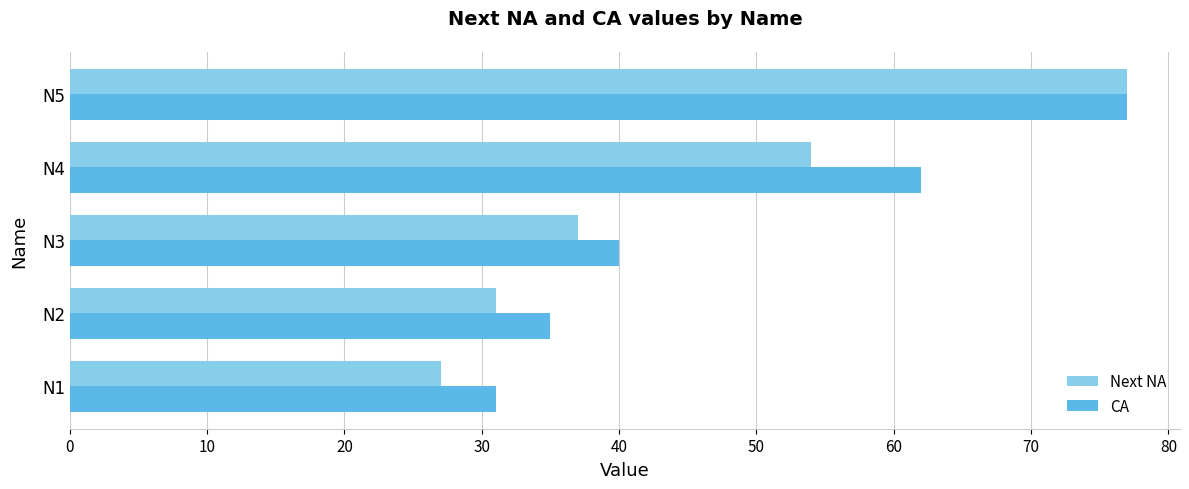

What is the difference between the maximum and minimum values in the CA series?

46